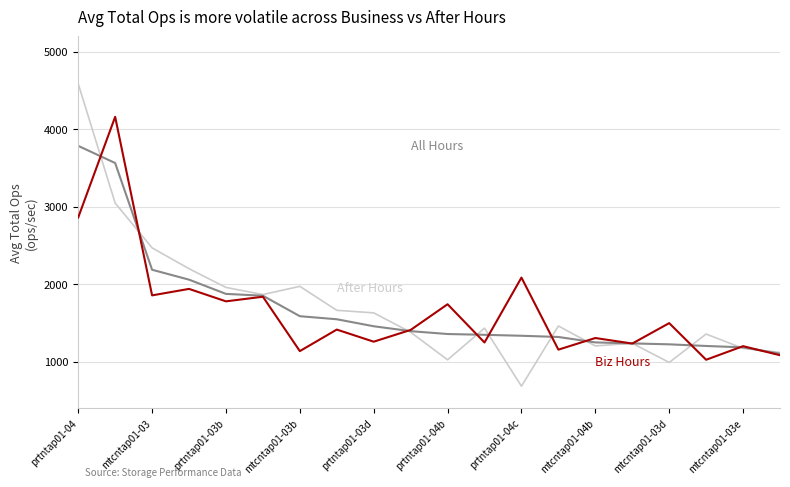

What is the greatest value displayed?

4586.1